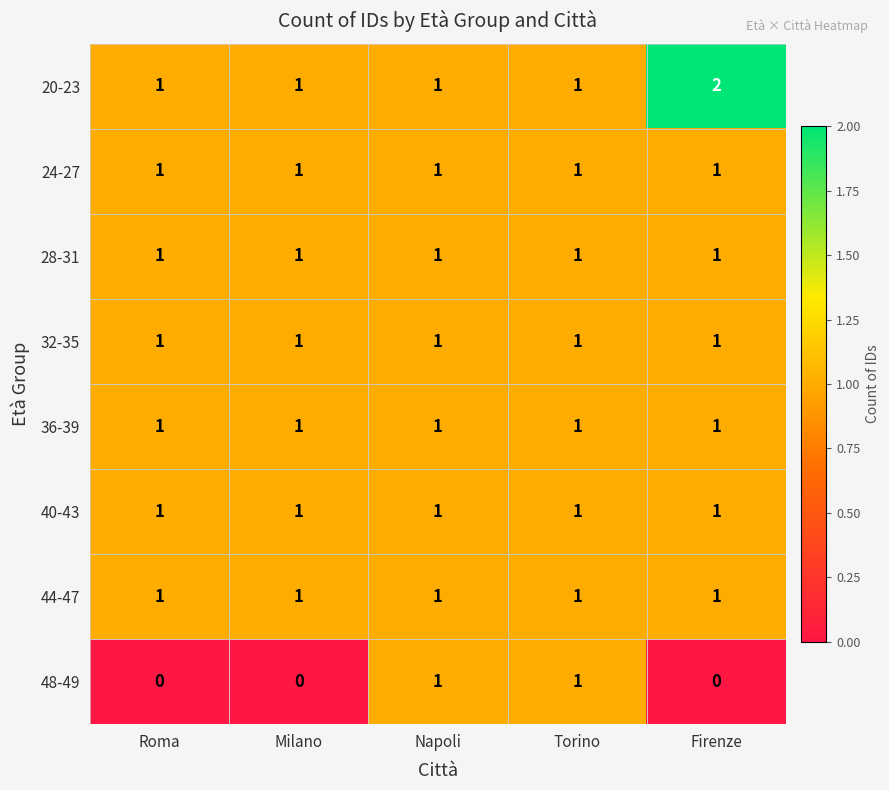

What is the maximum value shown in the chart?

2